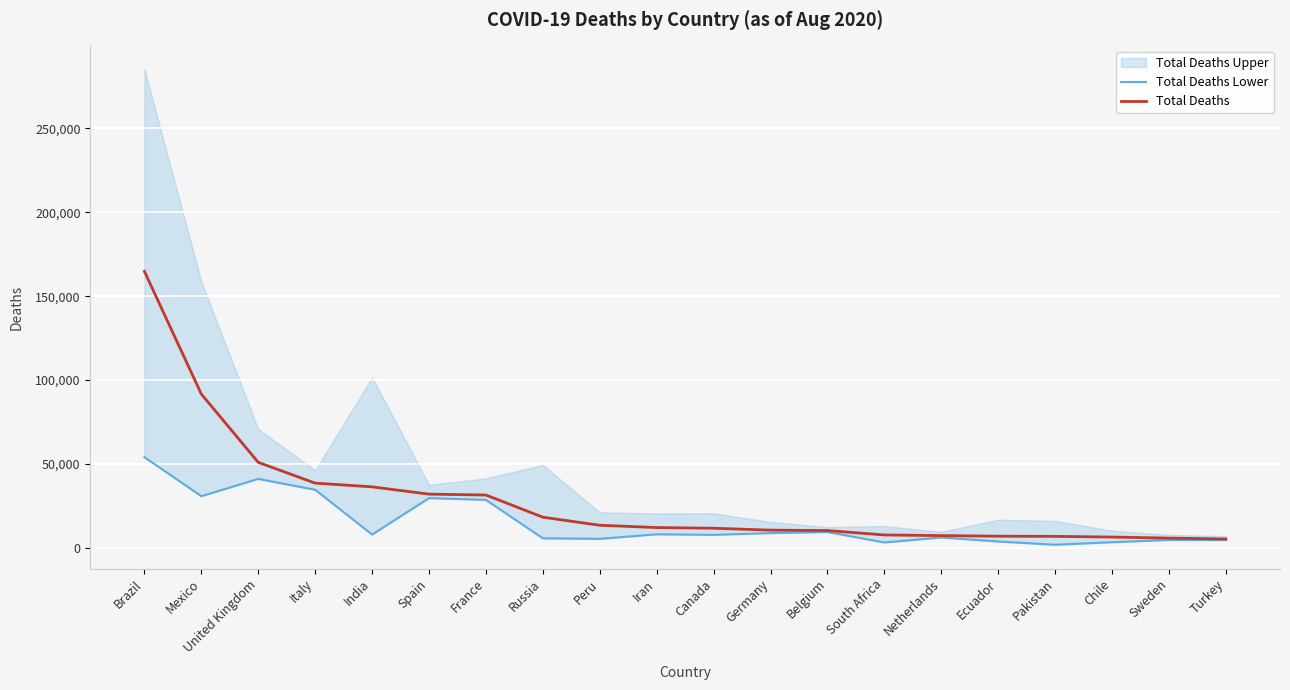

List the labels in order of Total Deaths Lower value, smallest first.

Pakistan, South Africa, Chile, Ecuador, Turkey, Sweden, Peru, Russia, Netherlands, Canada, India, Iran, Germany, Belgium, France, Spain, Mexico, Italy, United Kingdom, Brazil